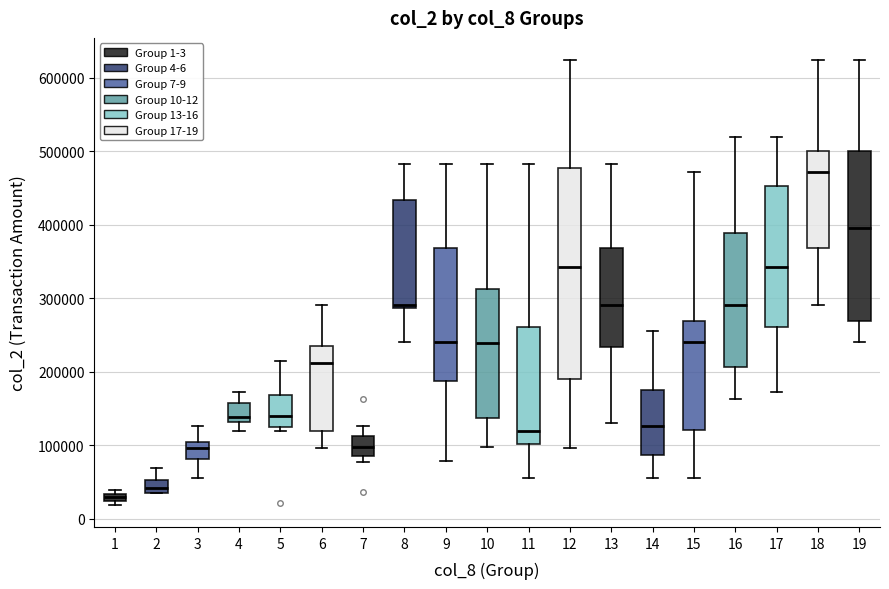

Which box is the tallest, from its lower edge to its upper edge?

12